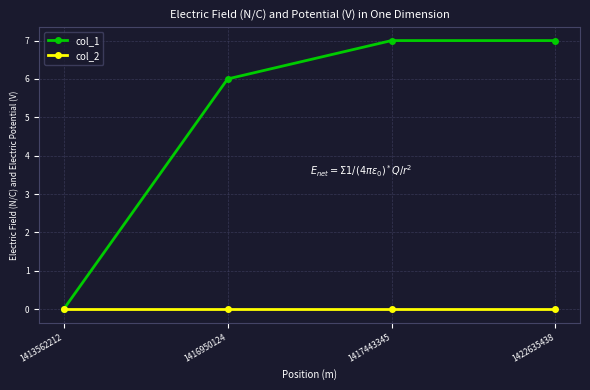

How many positive values does the col_1 series have?

3